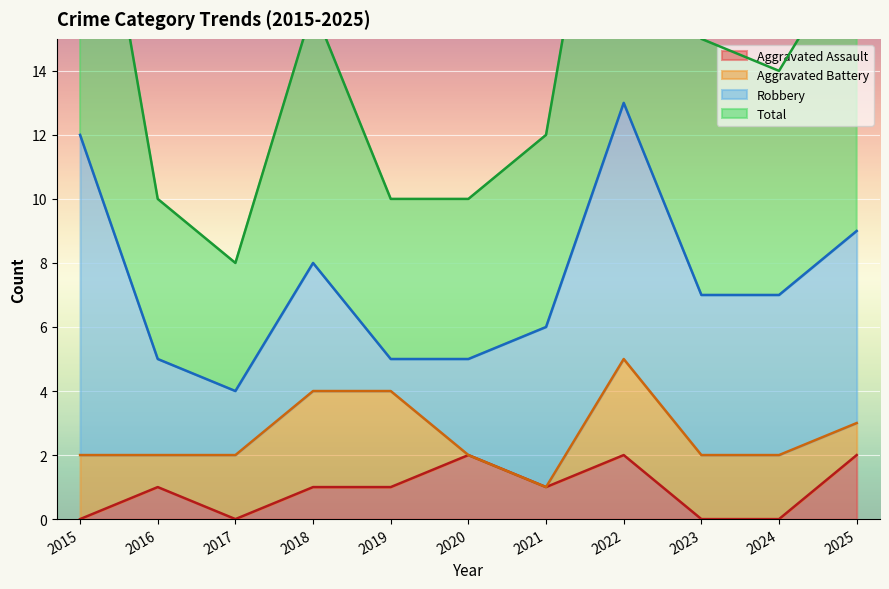

At which category does Total reach its first local valley?

2017